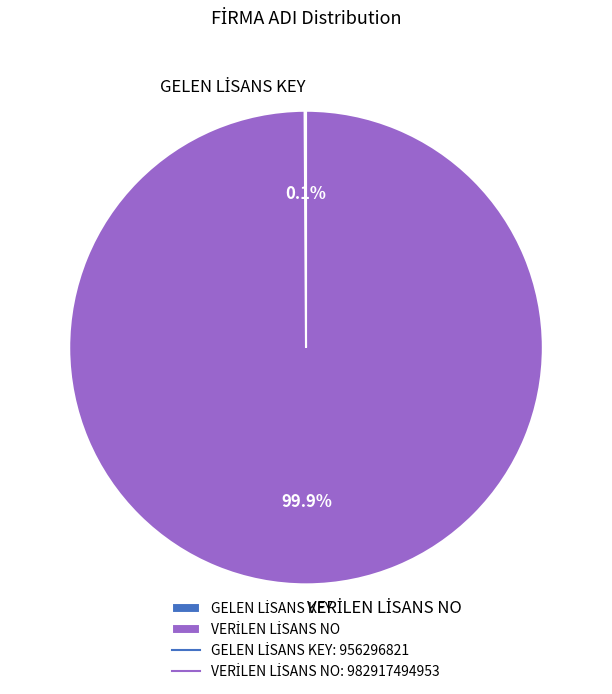

Does any single category account for the majority?

Yes